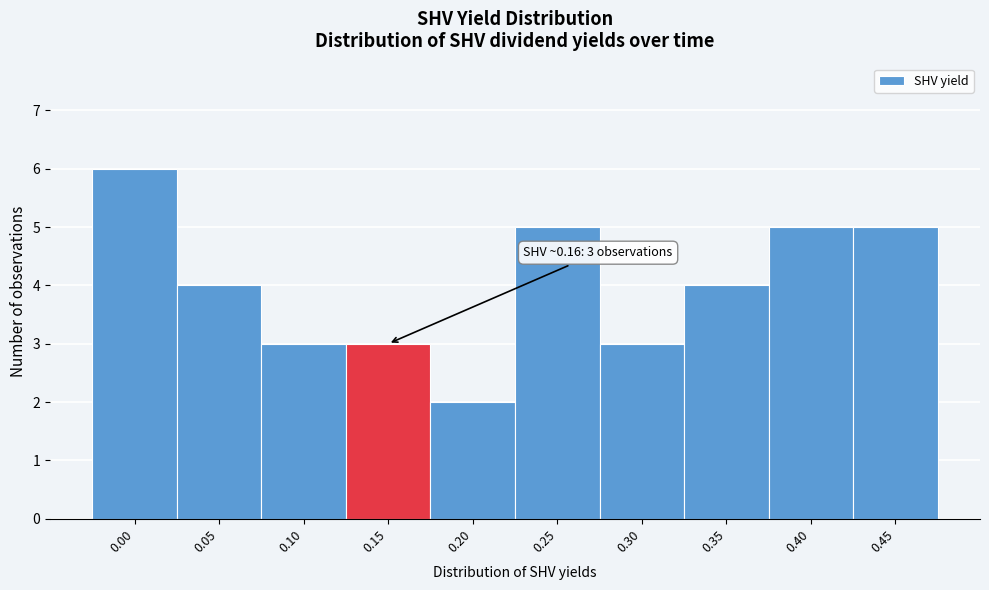

Reading left to right, extract all data points from this chart.

6	4	3	3	2	5	3	4	5	5